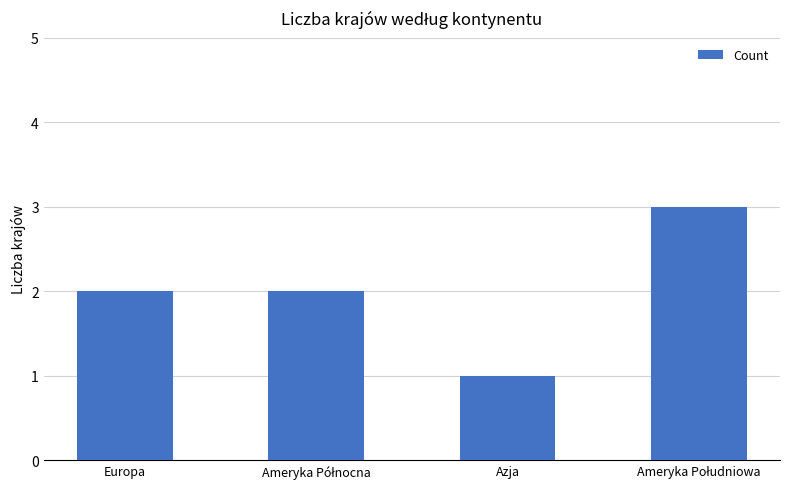

What is the ratio of the value at Europa to the value at Azja?

2.0